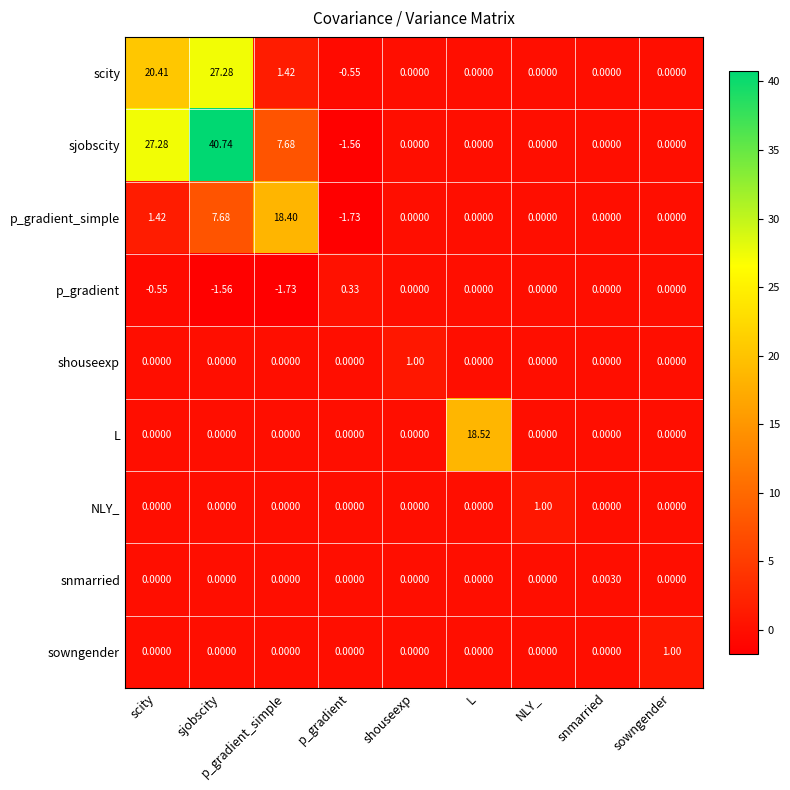

At which label is scity closest to 13?

scity